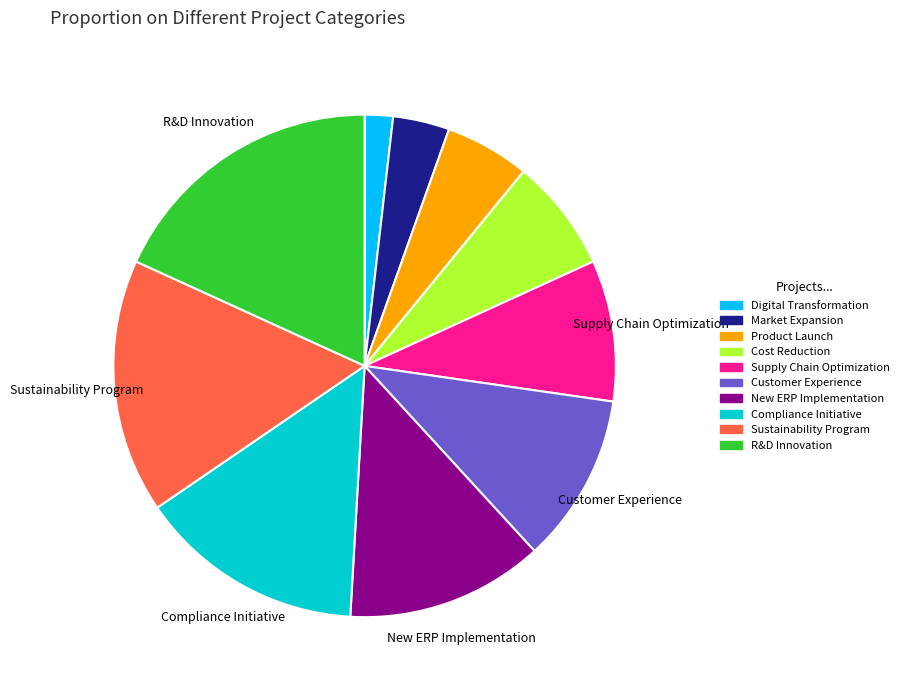

Does any single category account for the majority?

No